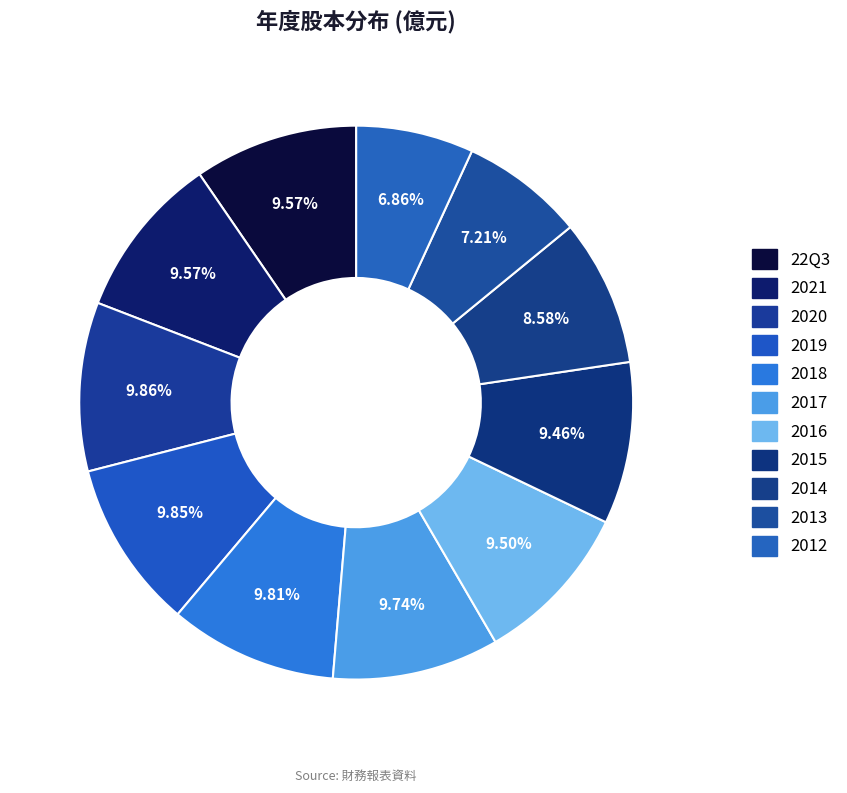

Is there any slice that represents more than half of the pie?

No